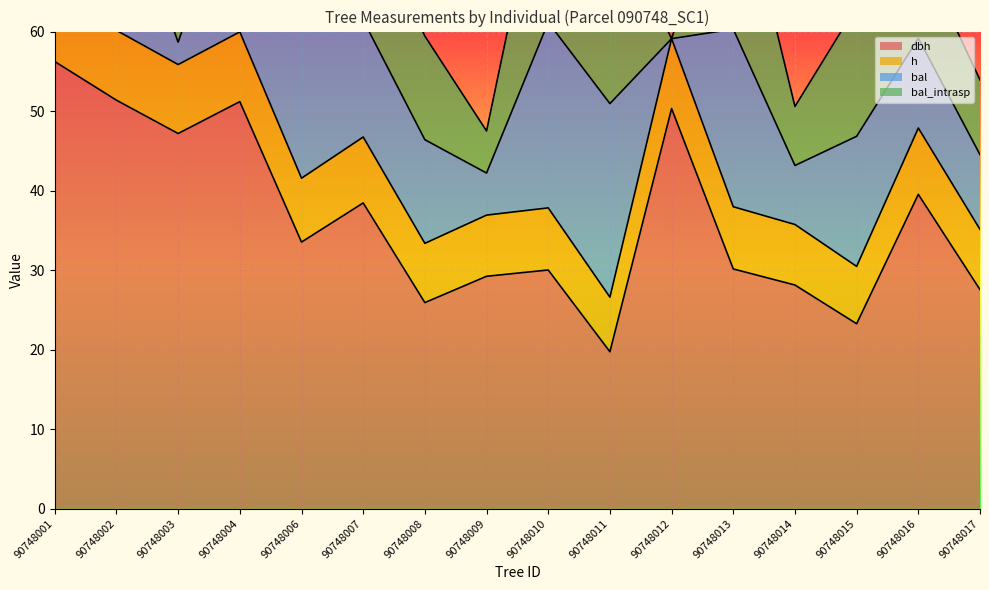

The dbh series shows 43.8 at 90748017. True or false?

False